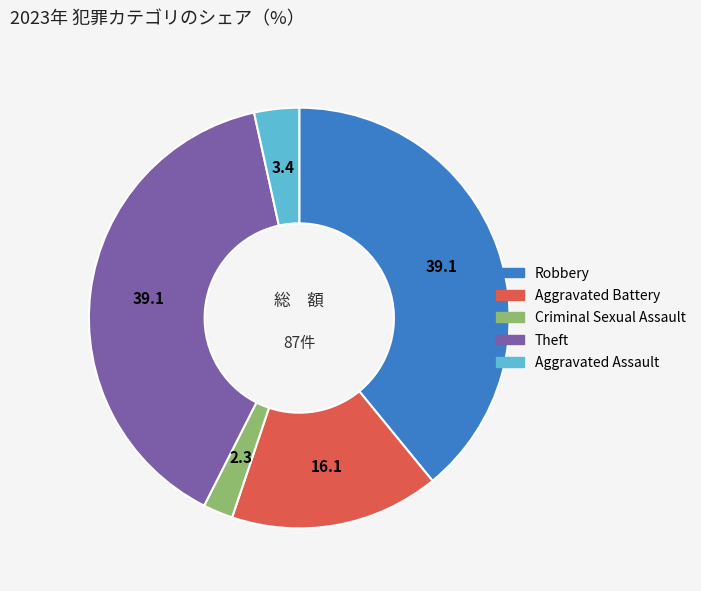

Does any single category account for the majority?

No